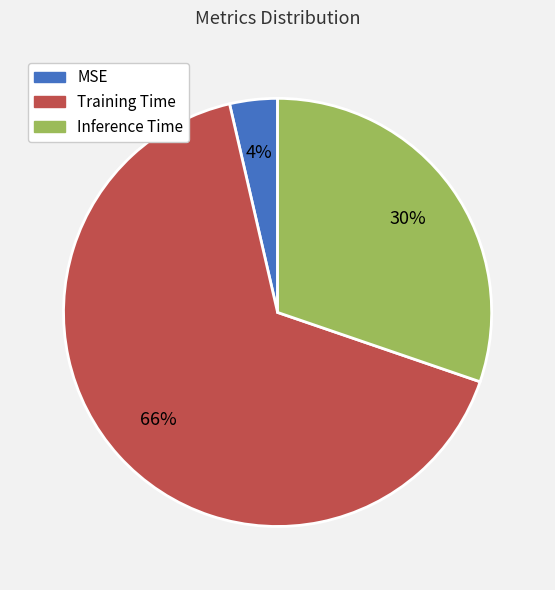

To the nearest percent, what is the combined percentage of Training Time and Inference Time?

96%